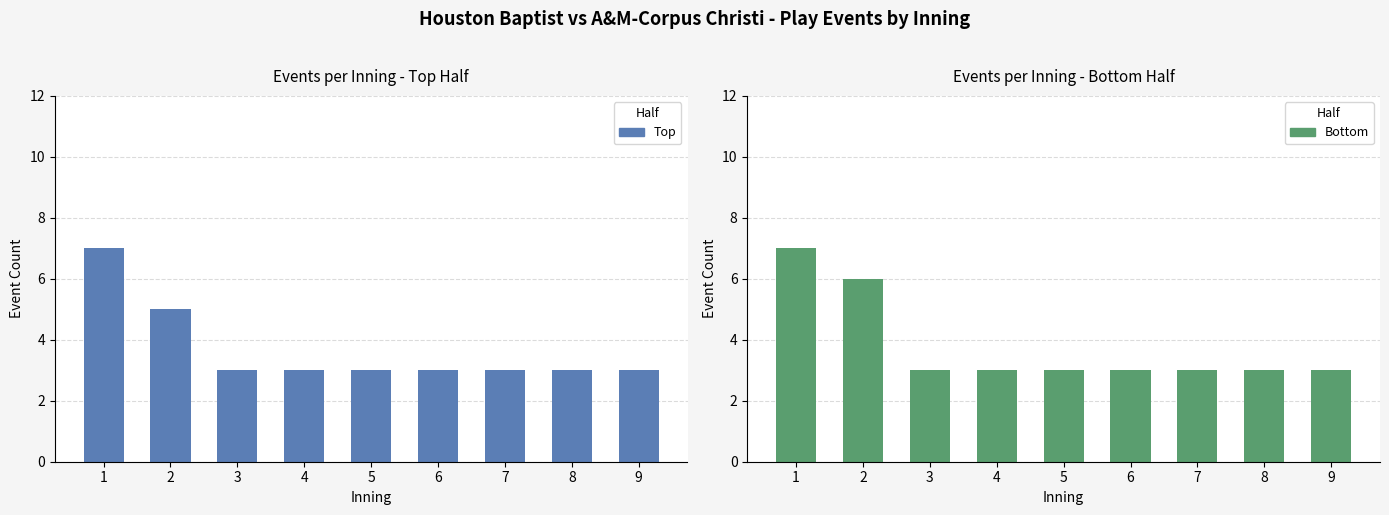

Which series changed the most between 5 and 7?

Top